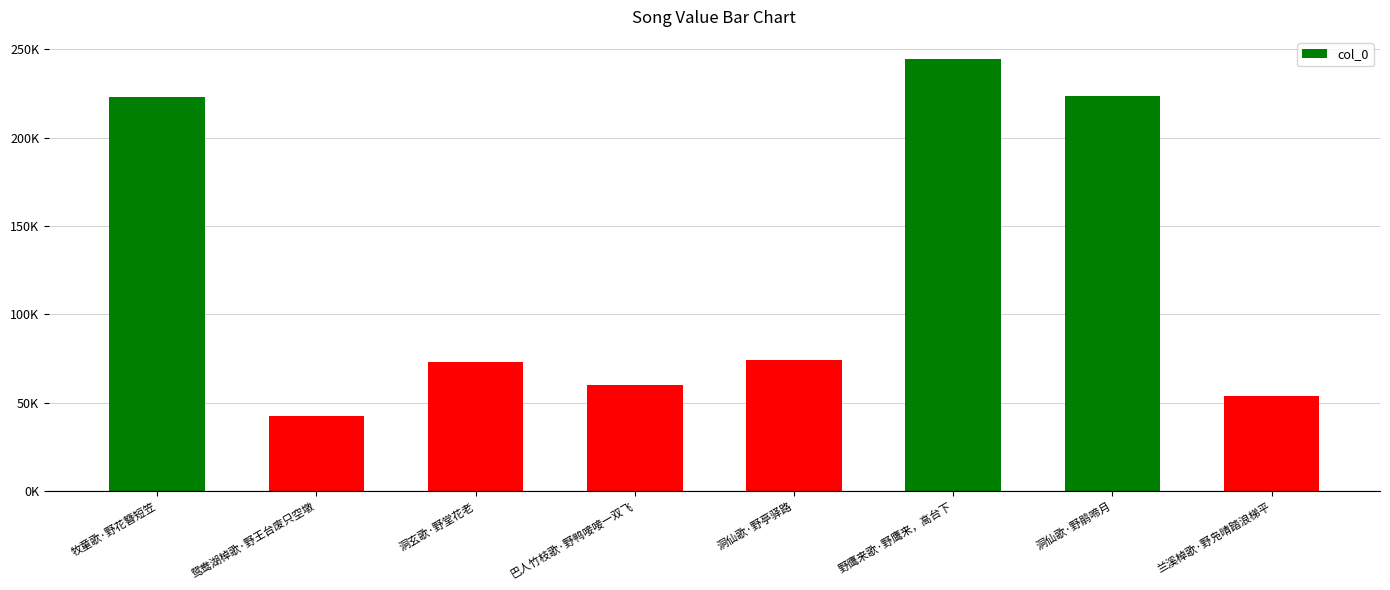

What is the value of the 1st bar from the left?

223042